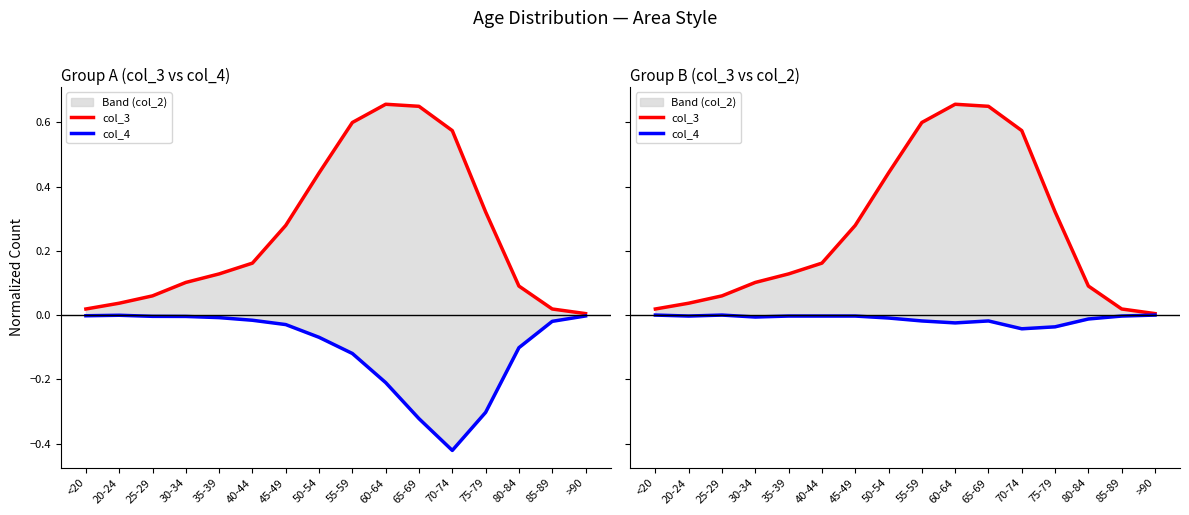

True or false: col_4 and col_3 cross at least once.

False